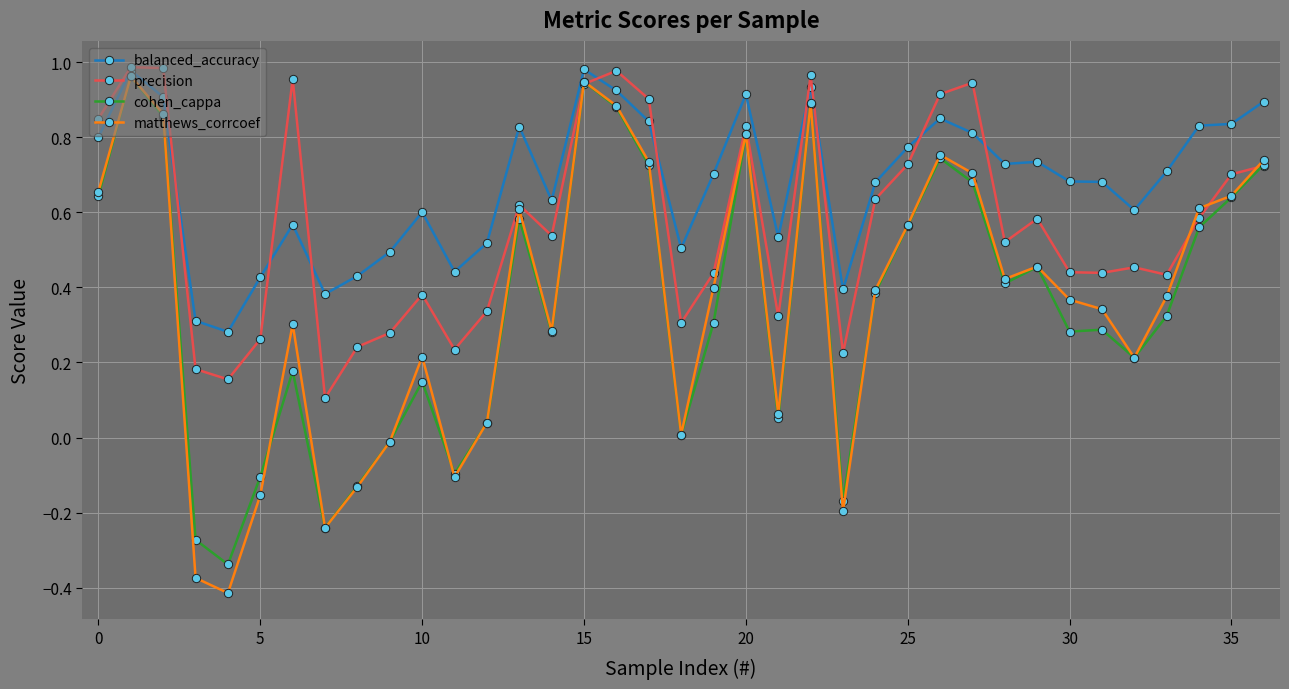

Which series has the largest total across all categories?

balanced_accuracy